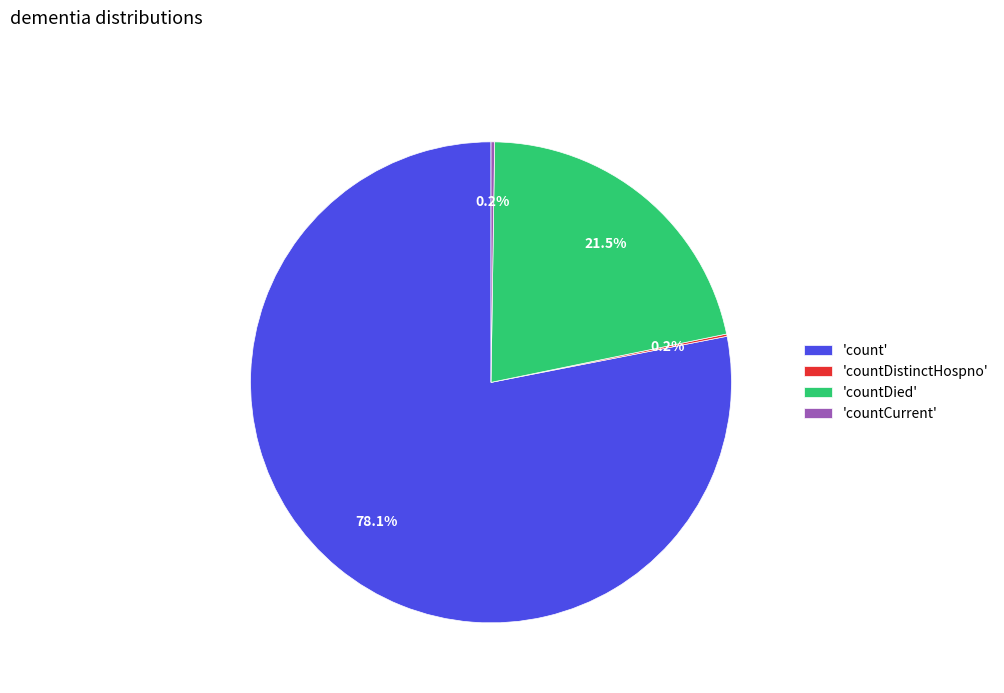

What is the largest slice in the pie chart?

'count'